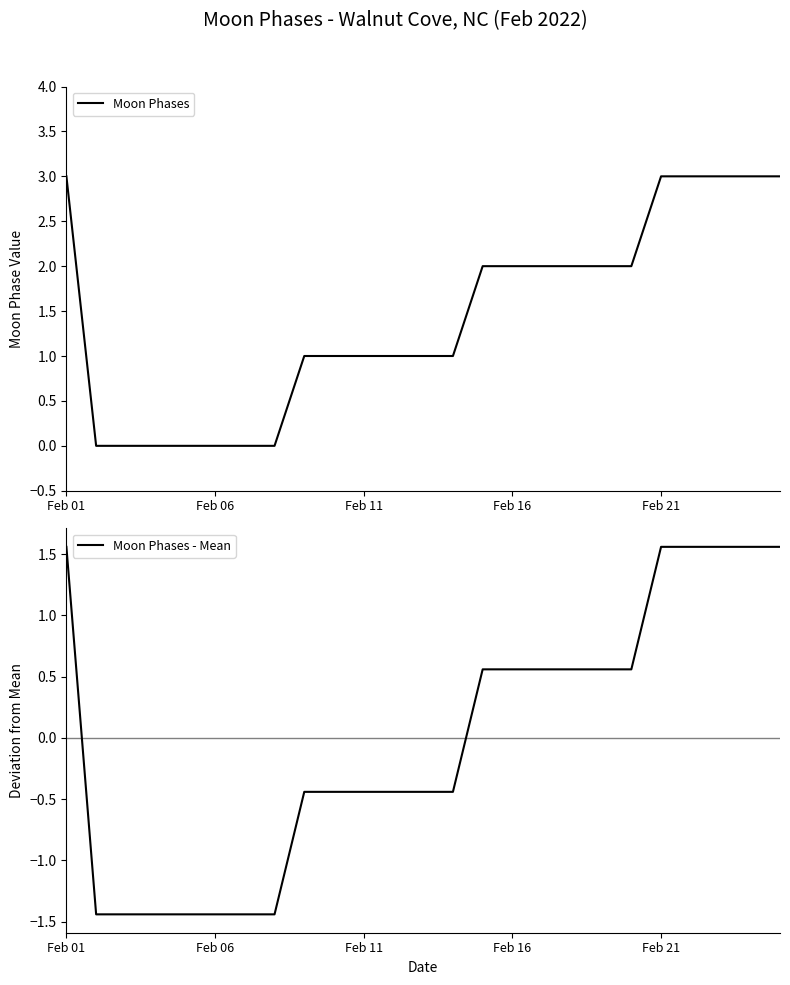

Where does the Moon Phases - Mean series first go above 0?

Feb 01